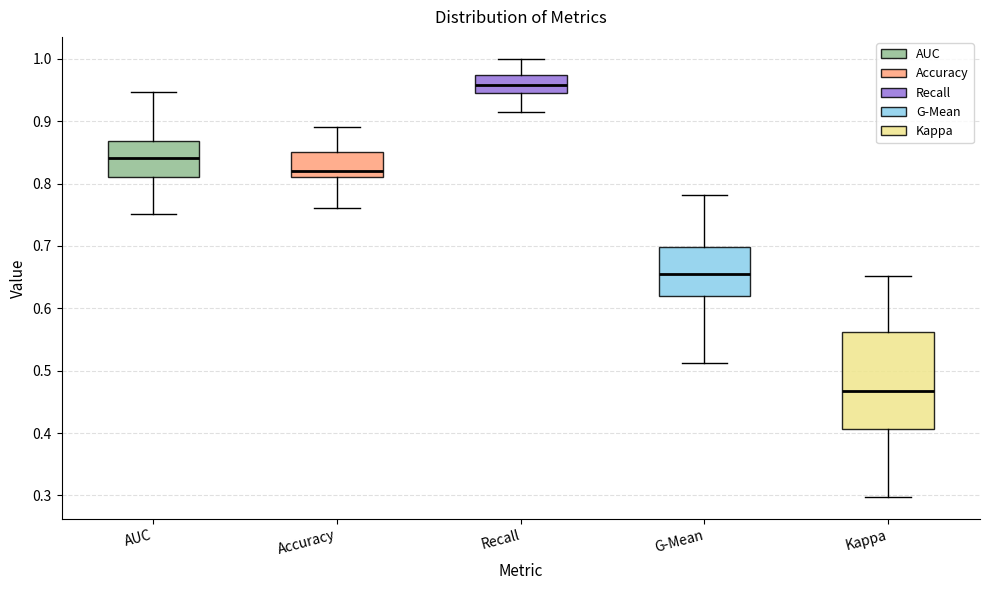

Which box has the highest median line?

Recall